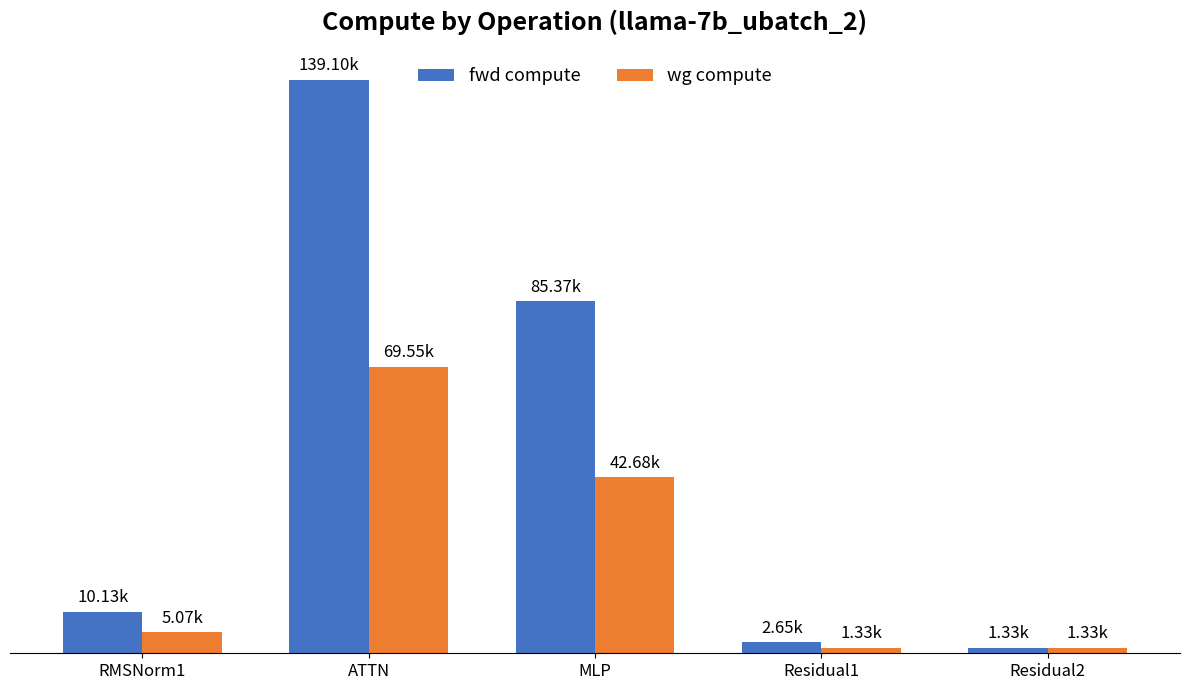

What position from the left is RMSNorm1?

1